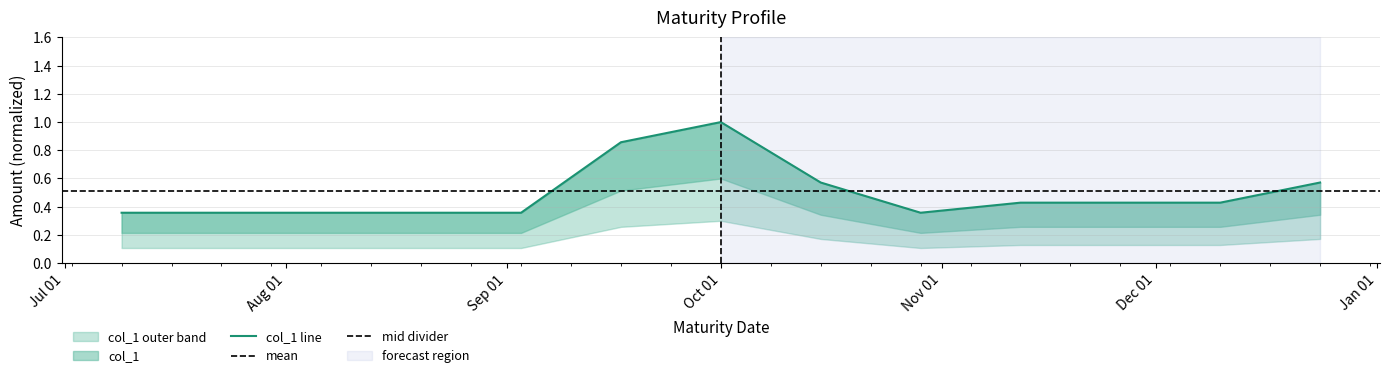

Is it true that the value at 2024-07-09 is 0.2?

False